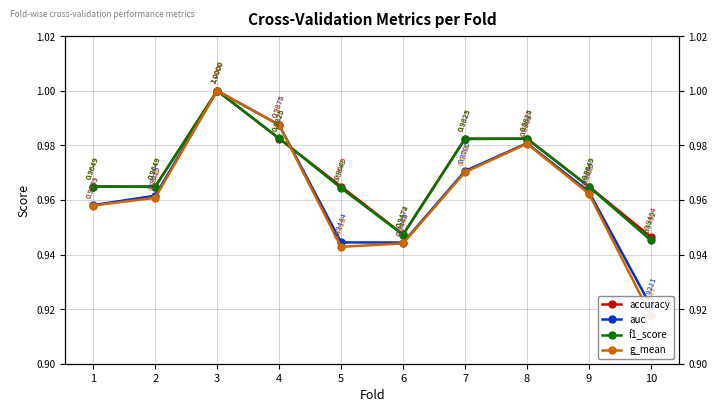

Reading left to right, list all the values displayed in this chart.

accuracy: 1.0	1.0	1.0	1.0	1.0	0.9	1.0	1.0	1.0	0.9
auc: 1.0	1.0	1.0	1.0	0.9	0.9	1.0	1.0	1.0	0.9
f1_score: 1.0	1.0	1.0	1.0	1.0	0.9	1.0	1.0	1.0	0.9
g_mean: 1.0	1.0	1.0	1.0	0.9	0.9	1.0	1.0	1.0	0.9